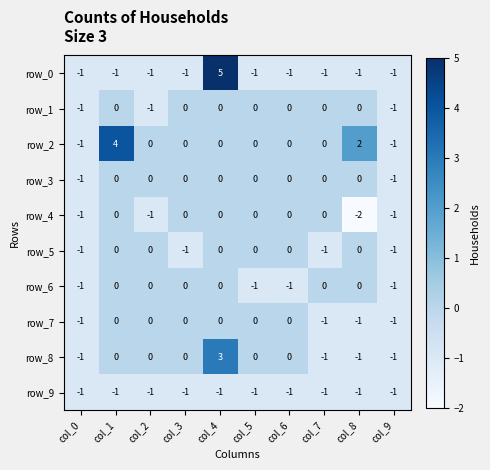

Which category has the lowest value across all series?

col_8